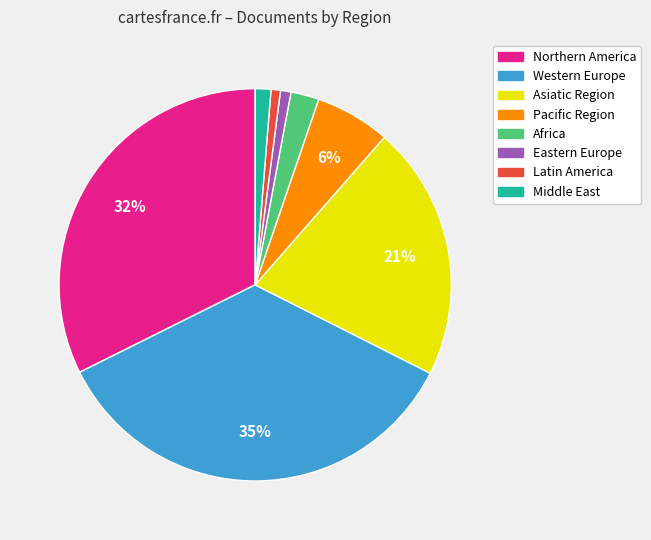

Is there any slice that represents more than half of the pie?

No